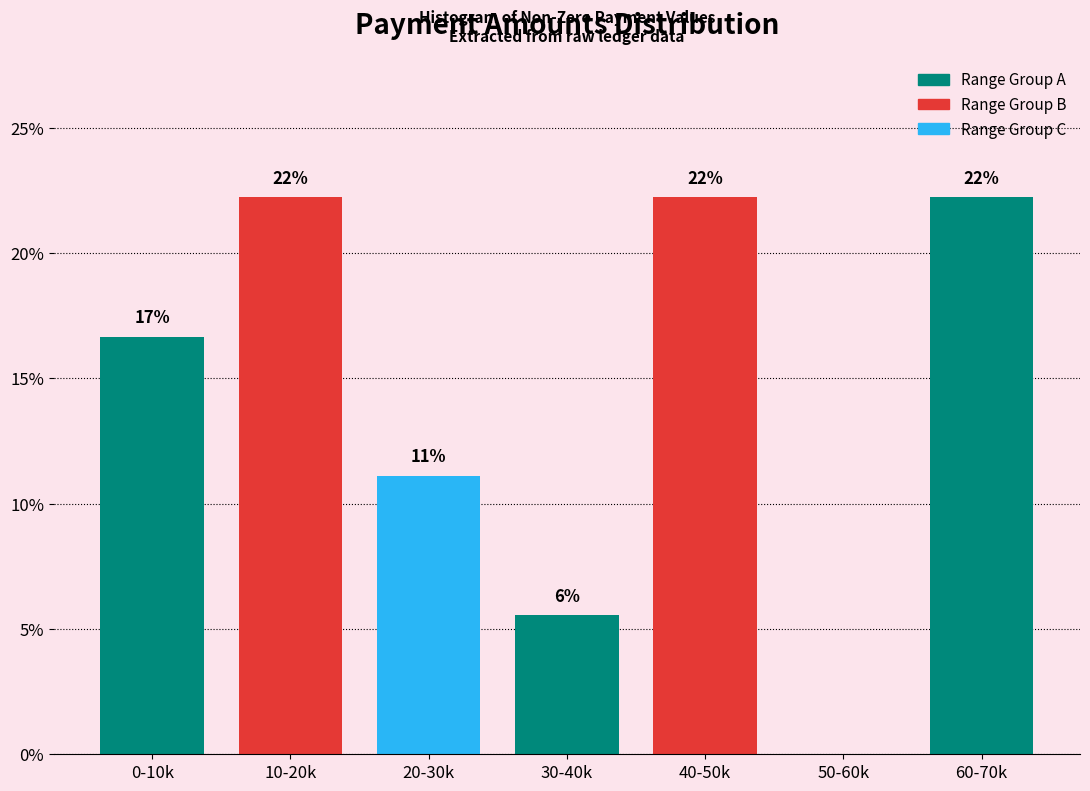

Are the bars horizontal?

No